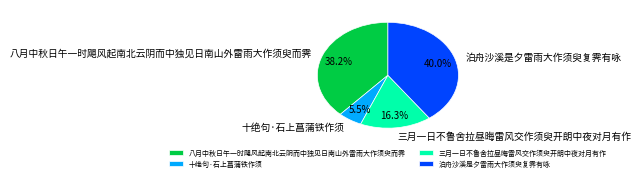

To the nearest percent, what portion does 泊舟沙溪是夕雷雨大作须臾复霁有咏 represent?

40%